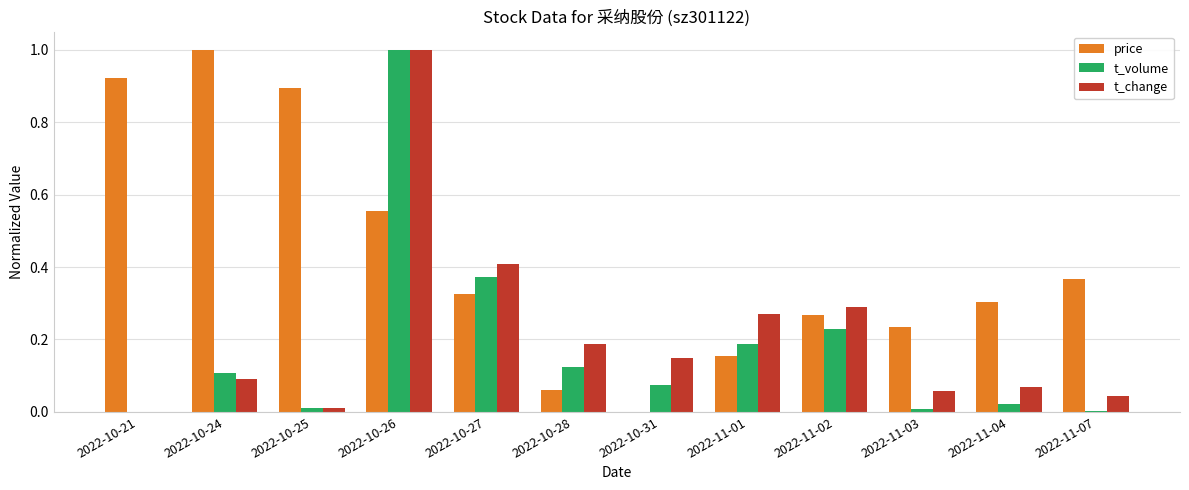

Is the value of t_volume at 2022-10-21 greater than the value of t_change at 2022-11-03?

No